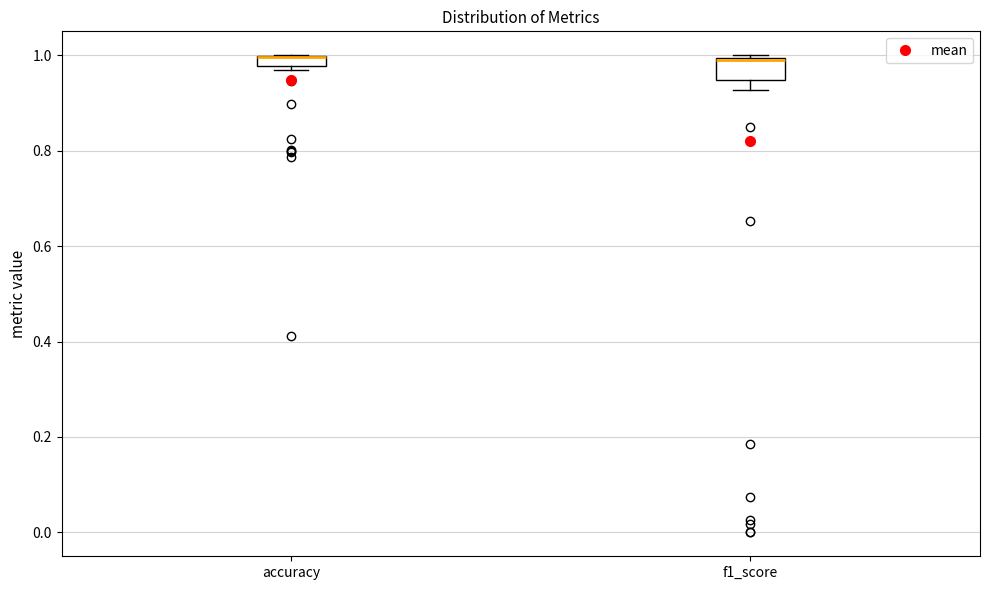

Comparing the boxes themselves (not the whiskers), which one is the tallest?

f1_score